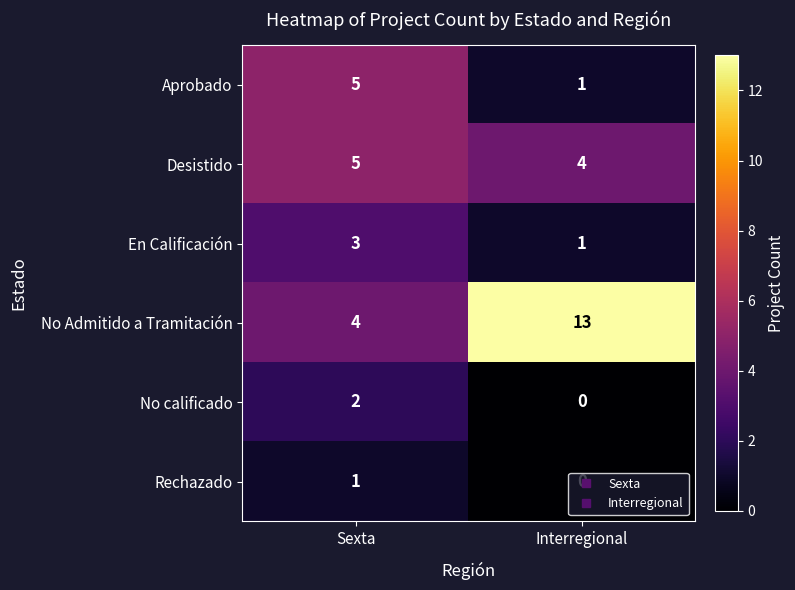

Which series has the largest range (max minus min)?

No Admitido a Tramitación